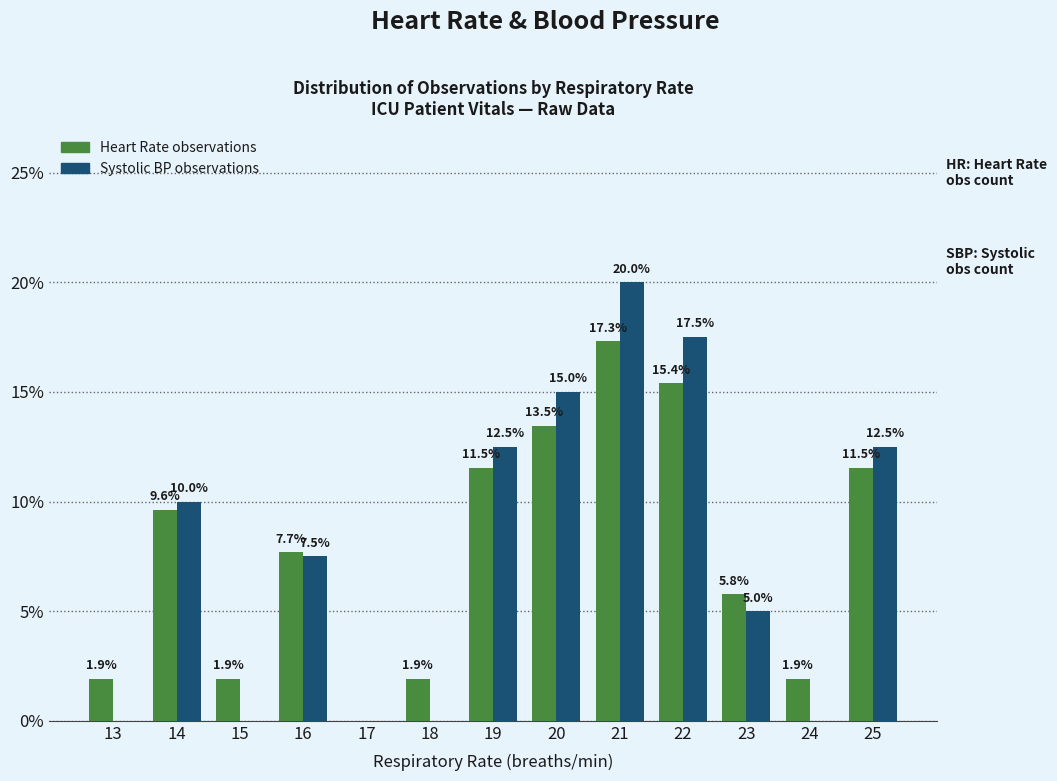

How many series are shown in this chart?

2